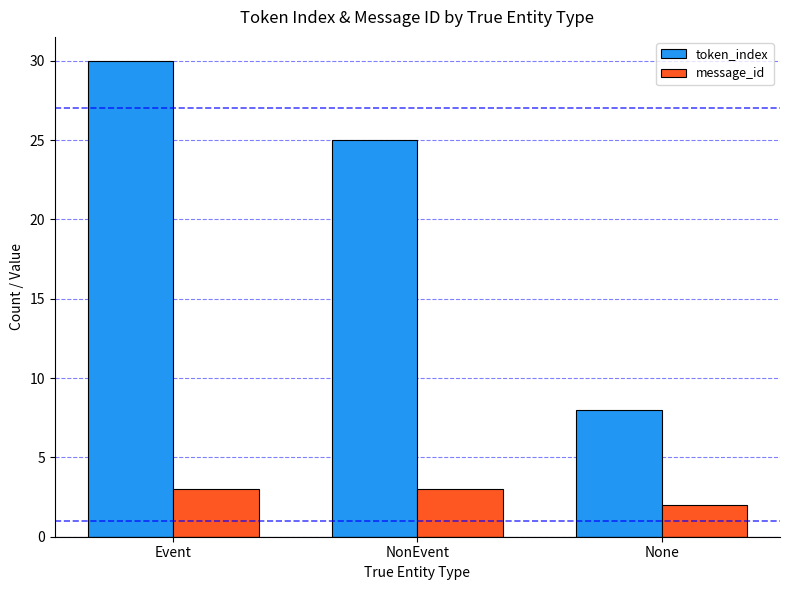

Which label corresponds to the smallest value in the chart?

None